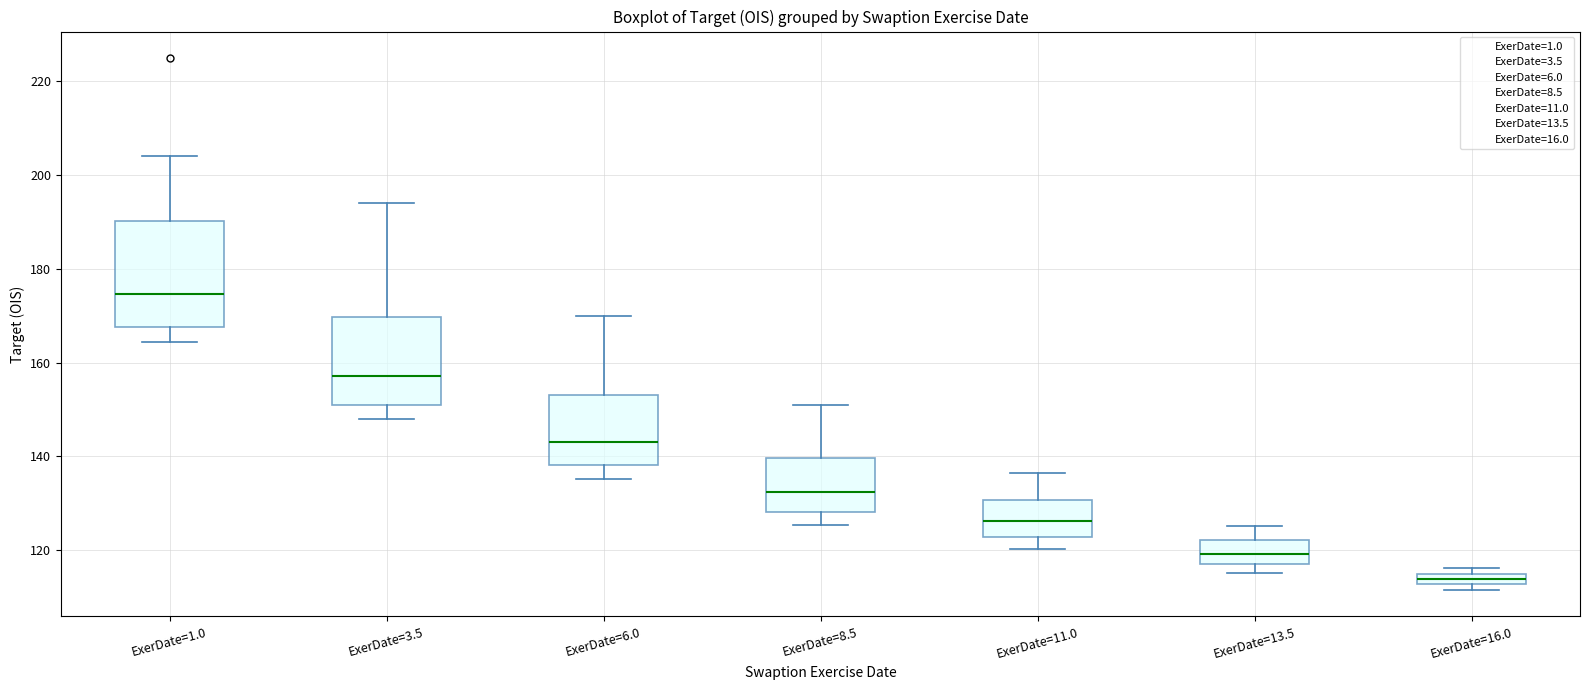

Where does the upper whisker of the box for ExerDate=8.5 end on the y-axis? The values are not printed on the chart, so give them approximately, as read against the axis.

152